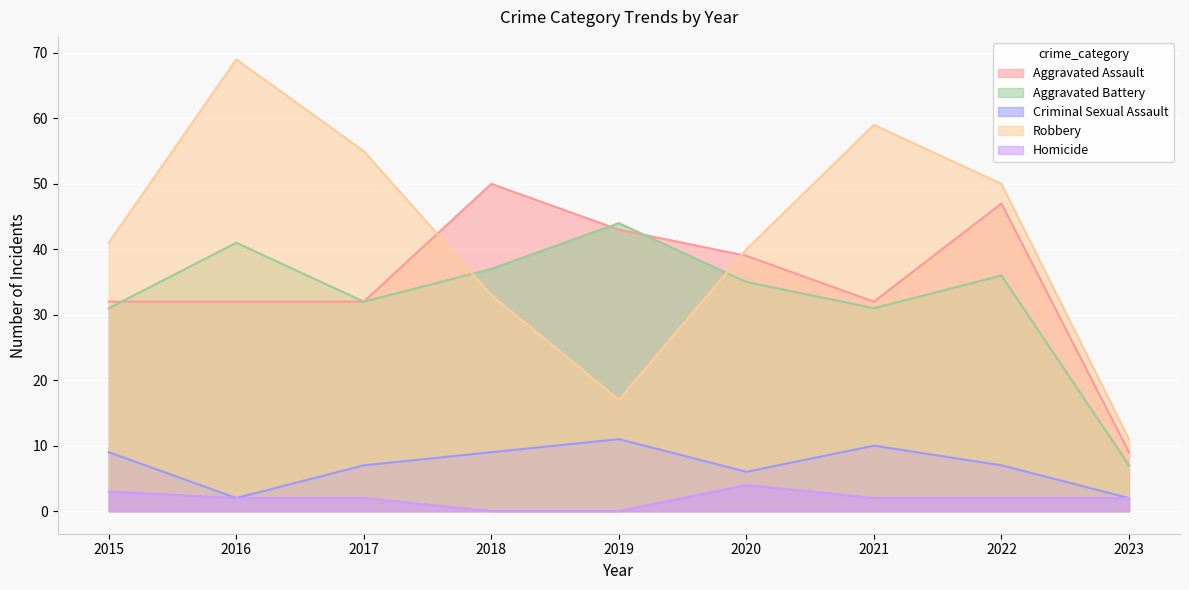

The value of Criminal Sexual Assault at 2023 is 2. True or false?

True